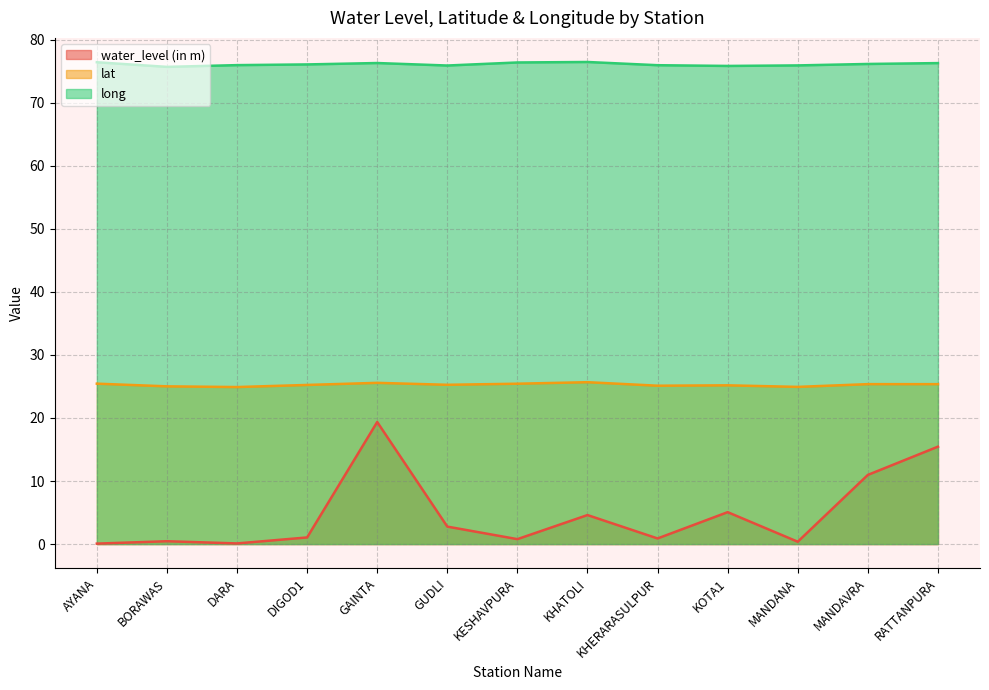

At which label does water_level (in m) reach its peak?

GAINTA